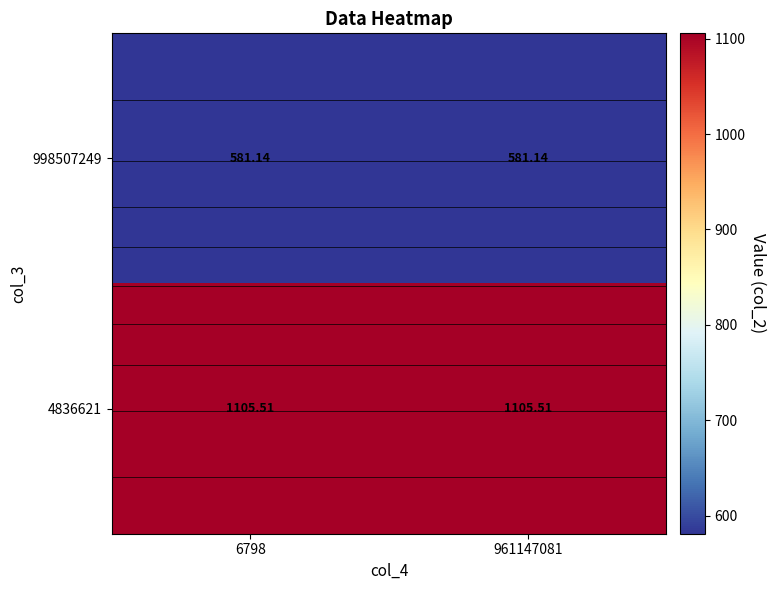

What is the sum of all 998507249 values?

1162.3